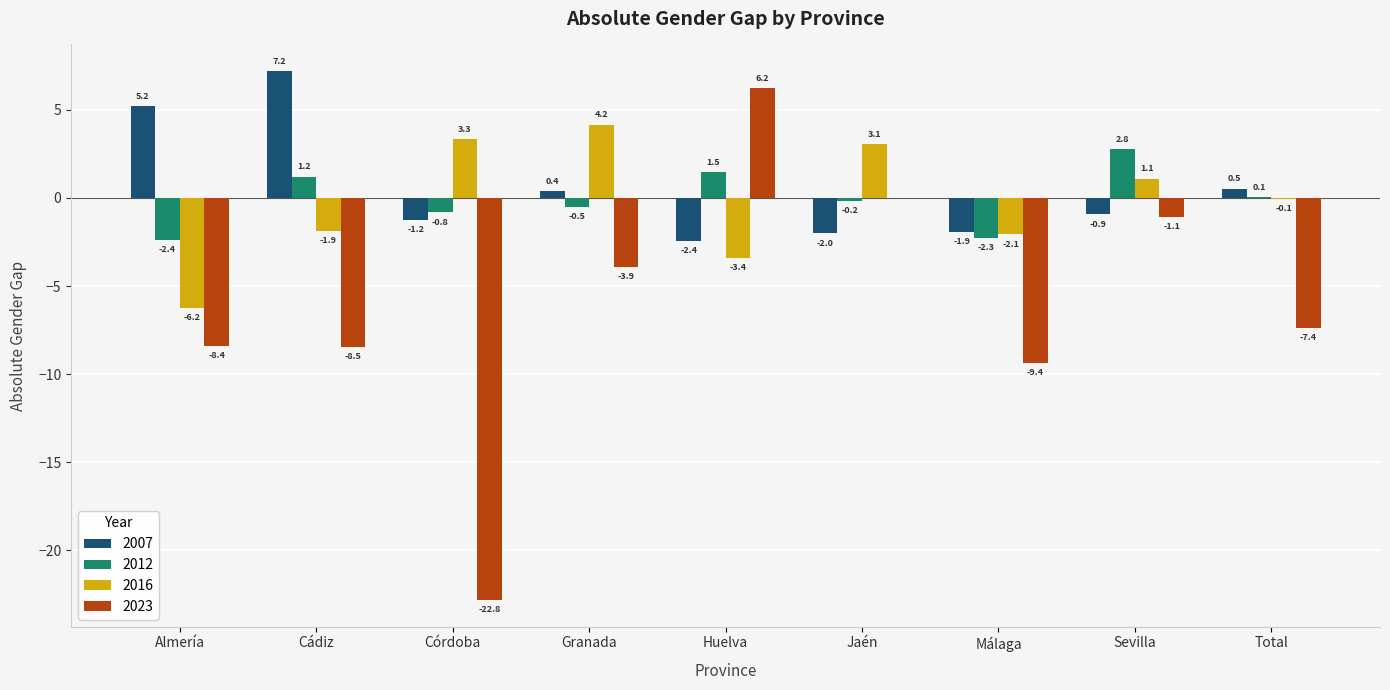

What is the difference between the 2016 values at Total and Cádiz?

1.8